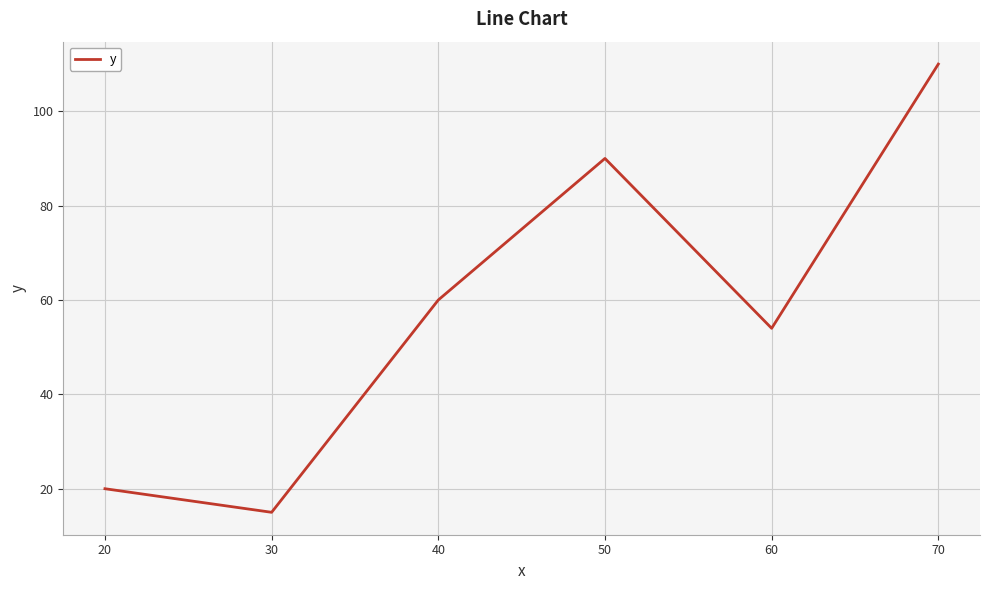

List the labels in order of value, smallest first.

30, 20, 60, 40, 50, 70